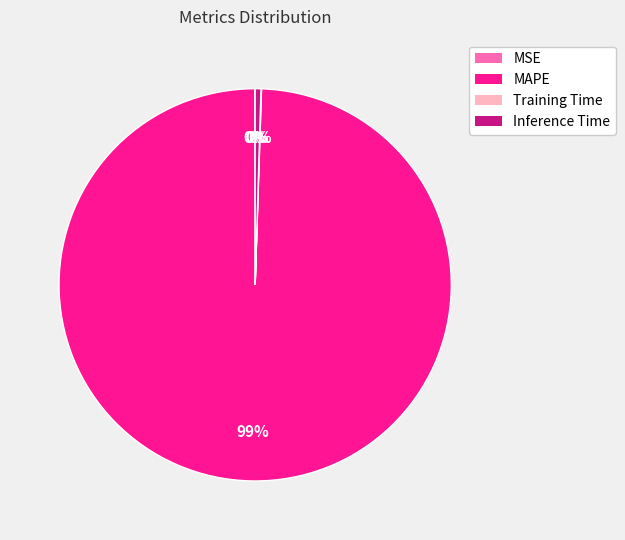

Which slice represents more than half of the pie?

MAPE